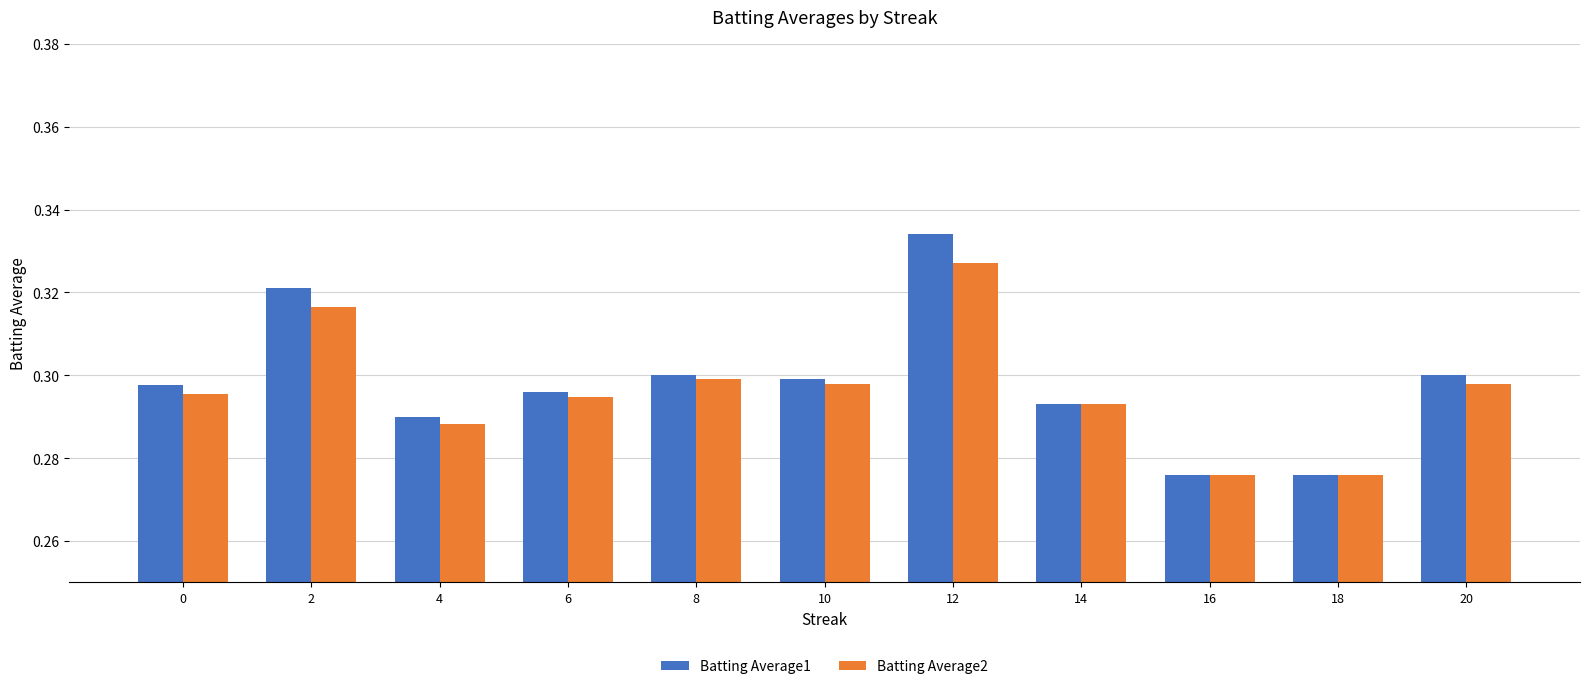

At how many categories does at least one series exceed 0?

11